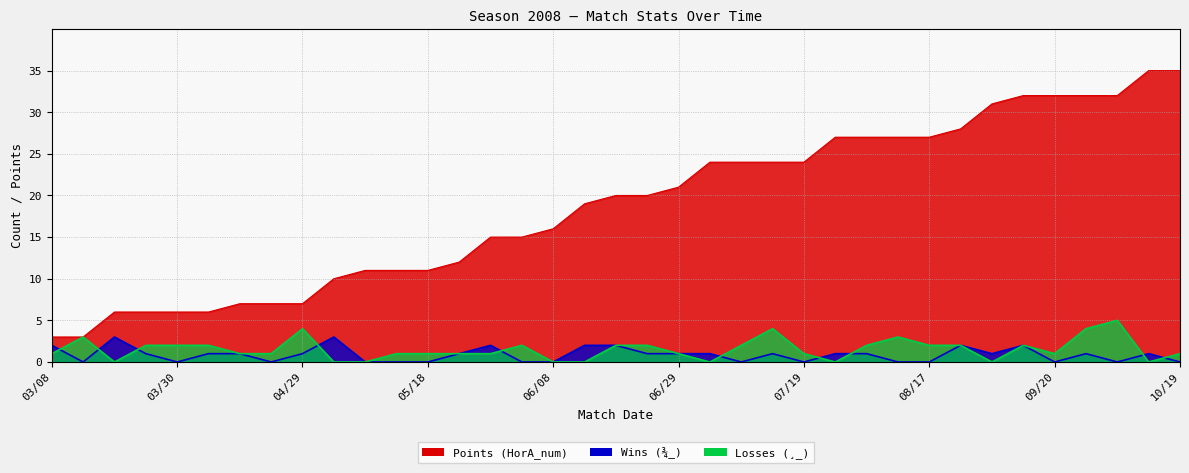

How many lines are shown in the chart?

3